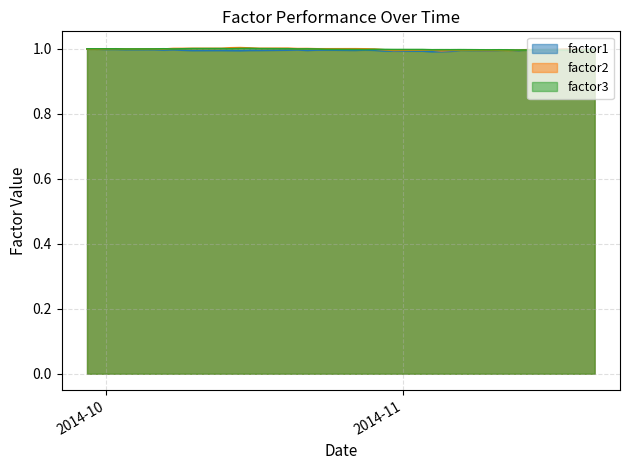

Which category has the lowest value across all series?

2014-11-04